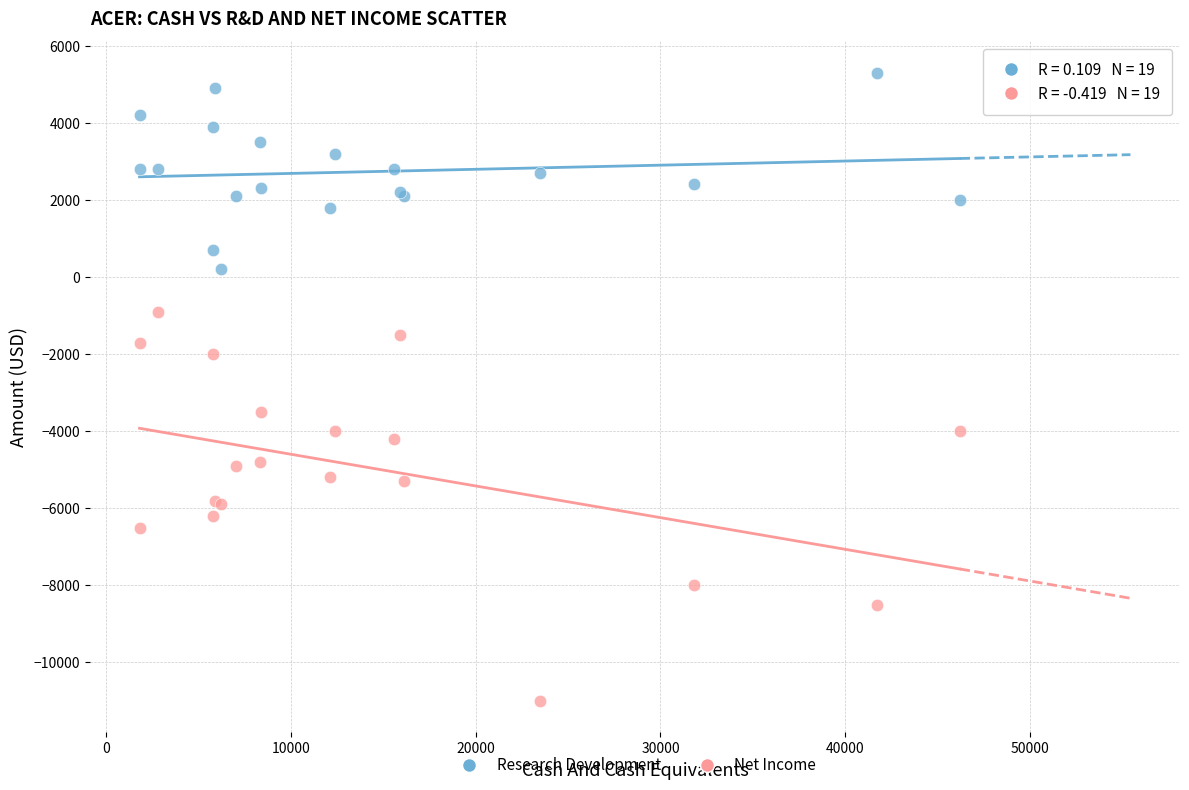

Which series has the largest Y range (max minus min)?

Net Income